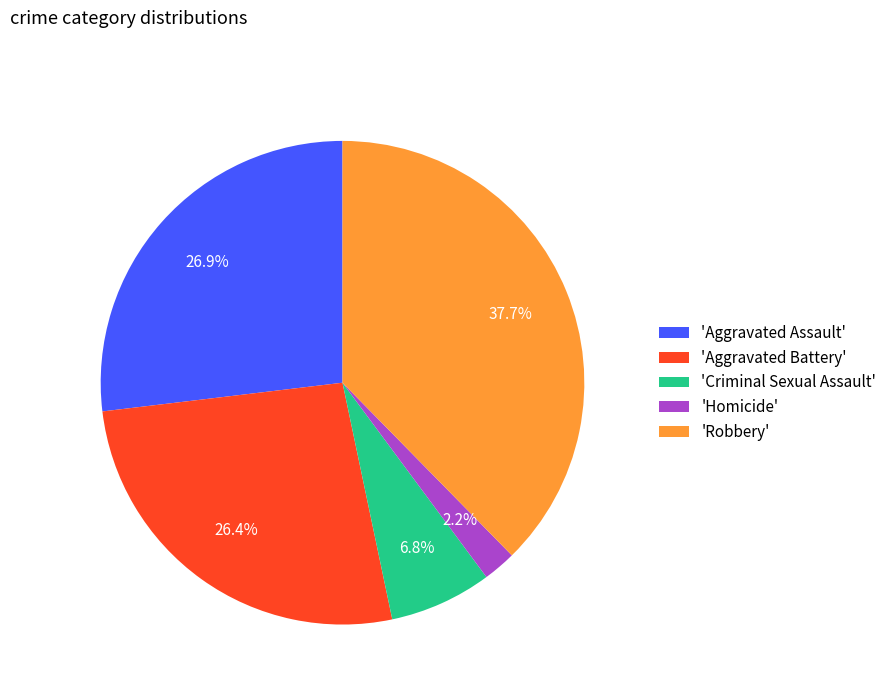

How many segments does this pie chart have?

5